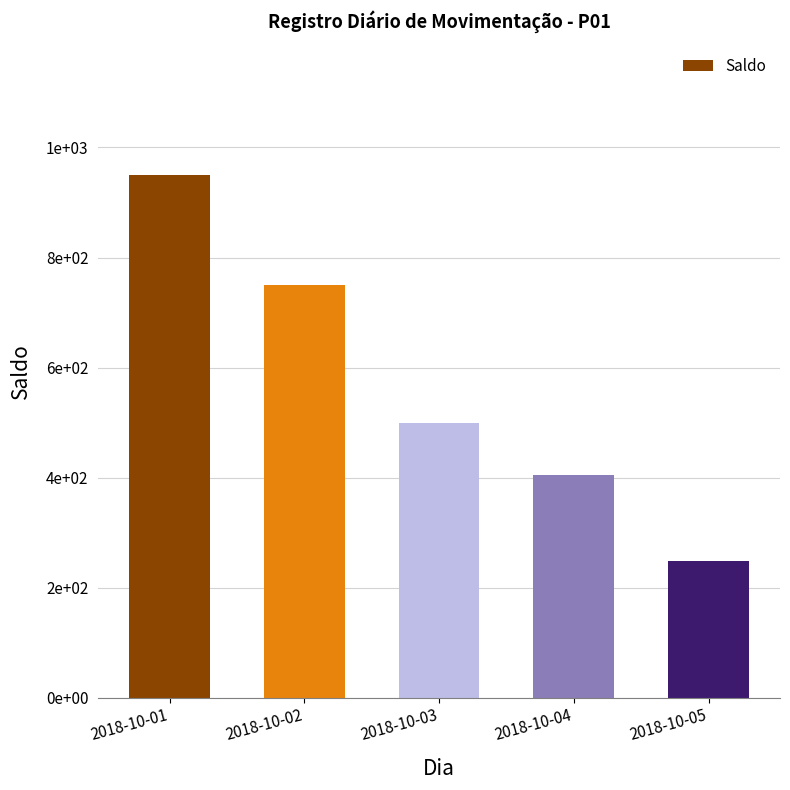

Approximately how many times larger is the value at 2018-10-02 compared to 2018-10-05?

3.0